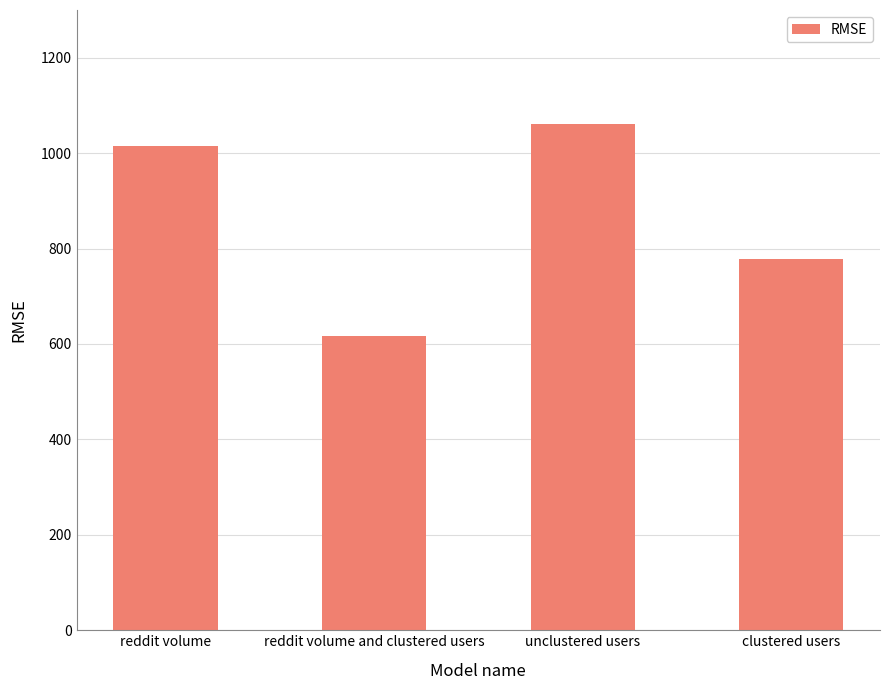

What is the minimum value shown in the chart?

617.6